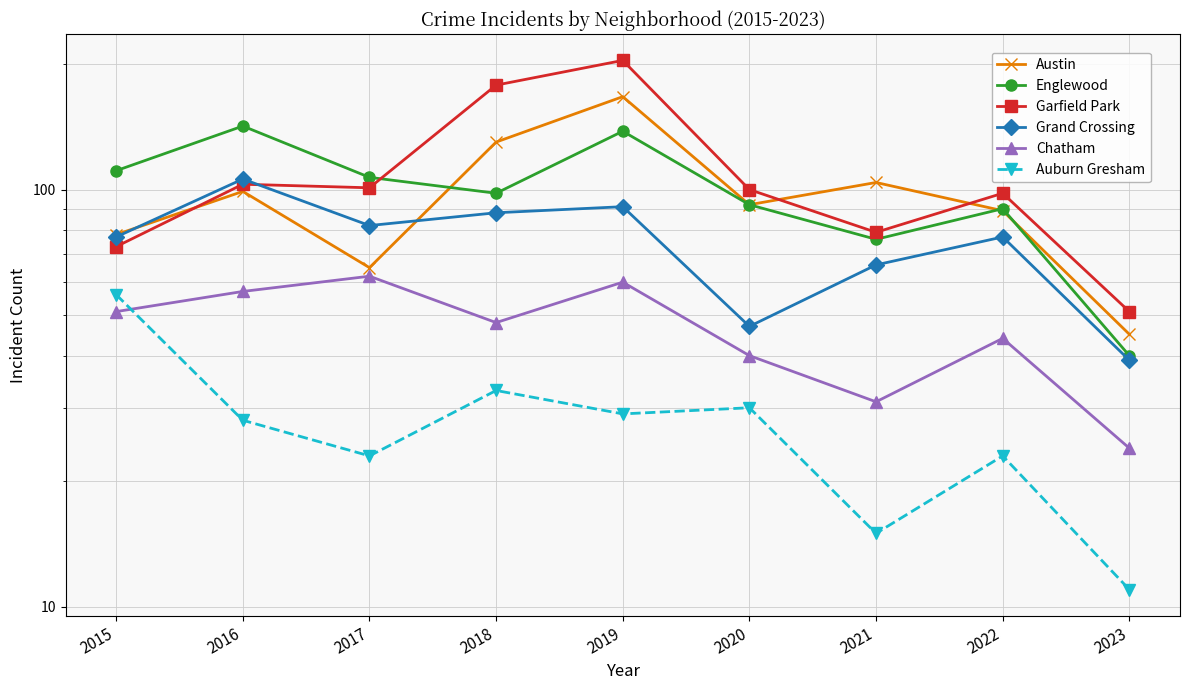

Which series has the widest spread of values?

Garfield Park